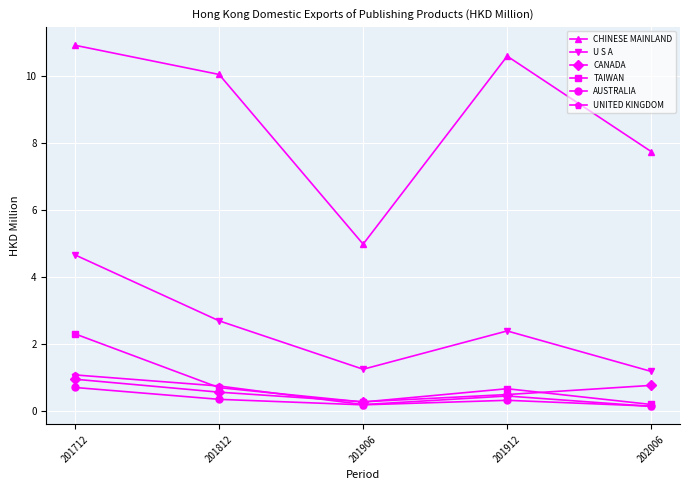

What is the spread (max minus min) of values at 201906?

4.8